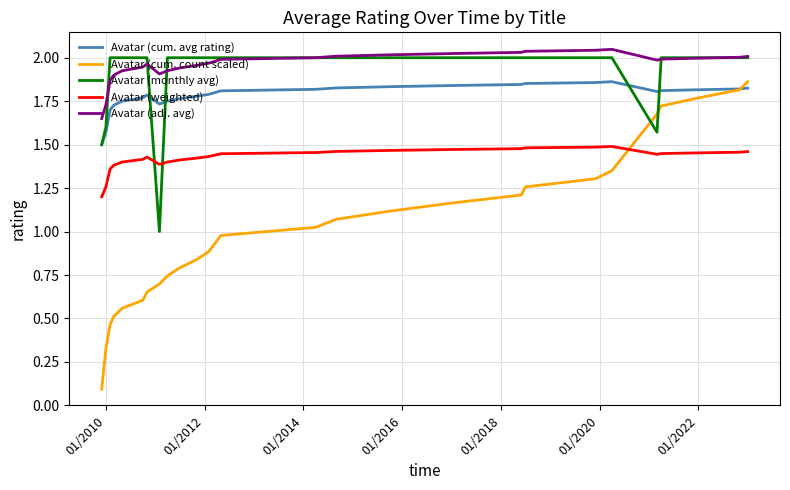

True or false: Avatar (weighted) and Avatar (cum. count scaled) intersect in this chart.

True